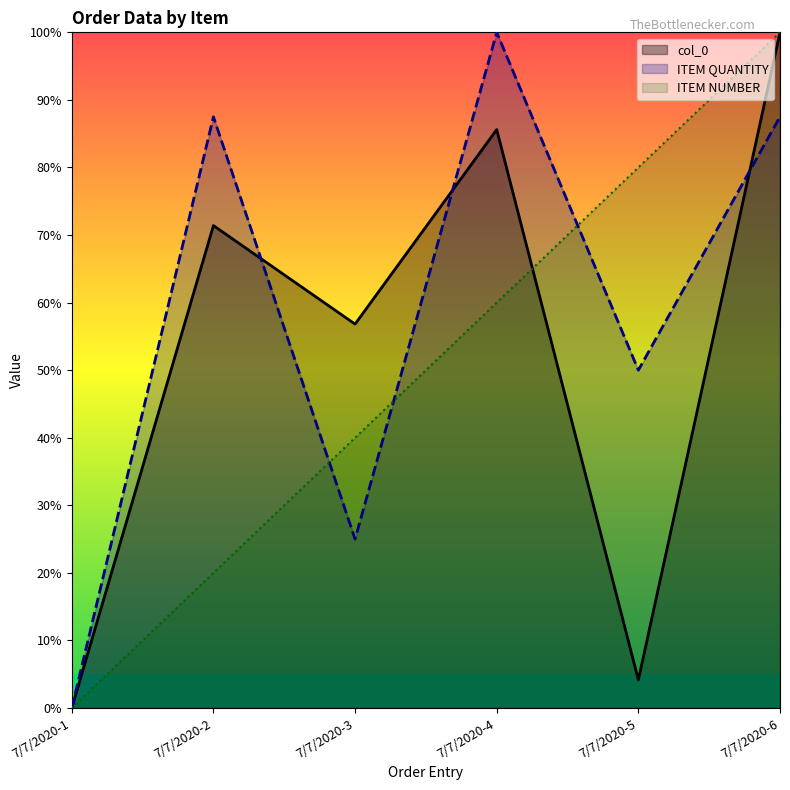

Which has a higher value, 7/7/2020-3 or 7/7/2020-6?

7/7/2020-6